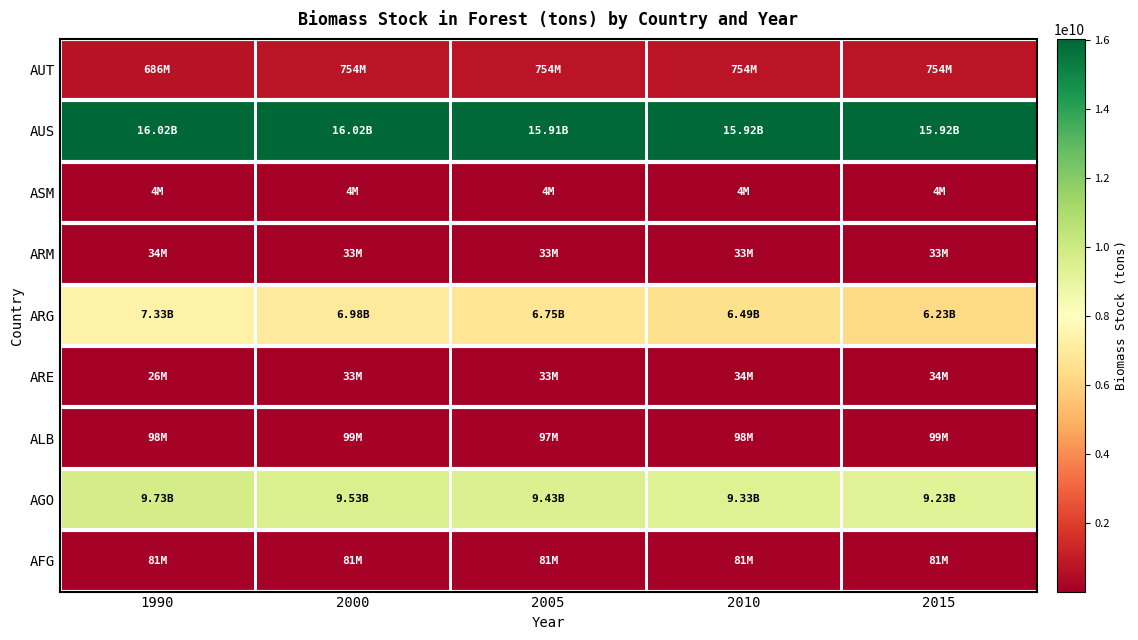

Which series has the largest range (max minus min)?

ARG